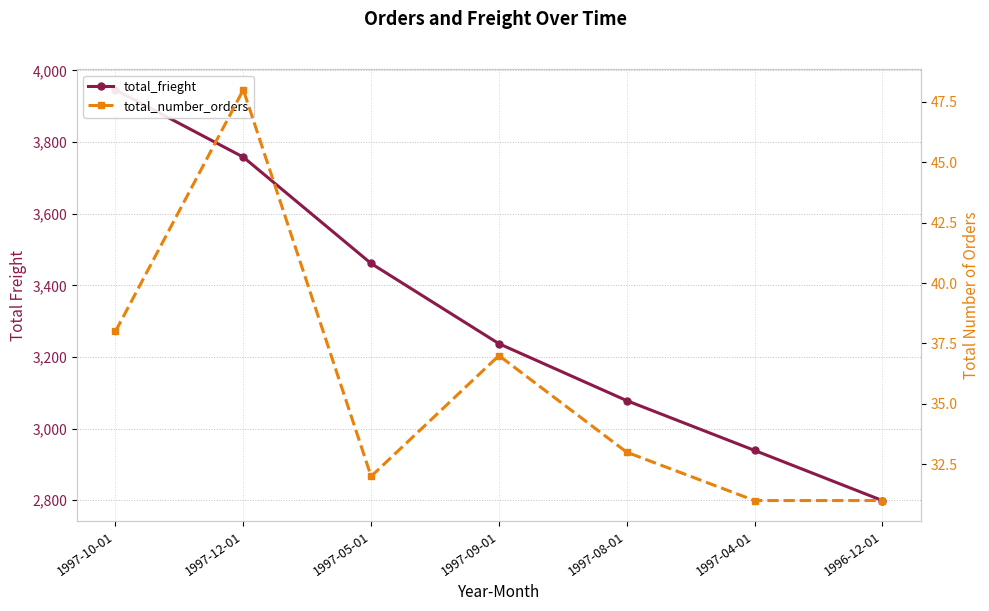

Reading left to right, extract all data points from this chart.

total_frieght: 1997-10-01=3946	1997-12-01=3758	1997-05-01=3461	1997-09-01=3237	1997-08-01=3078	1997-04-01=2939	1996-12-01=2799
total_number_orders: 1997-10-01=38	1997-12-01=48	1997-05-01=32	1997-09-01=37	1997-08-01=33	1997-04-01=31	1996-12-01=31